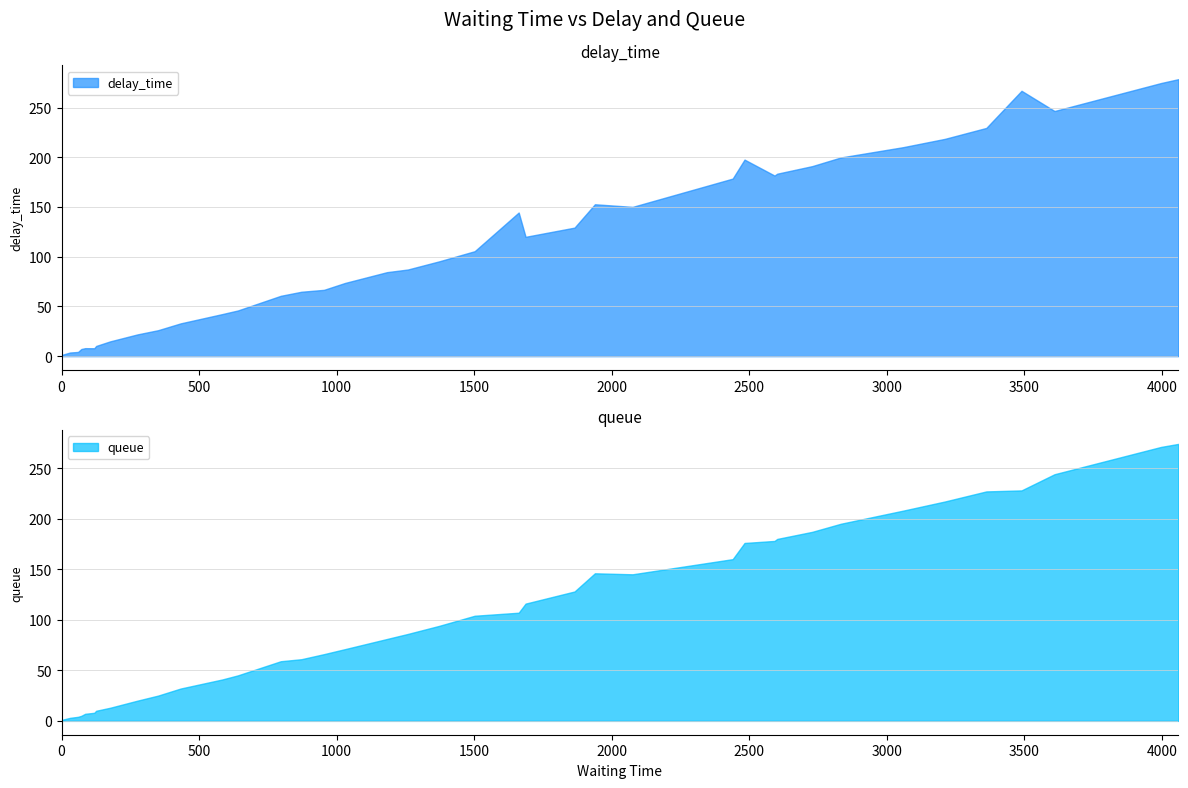

Count the number of categories in the chart.

40